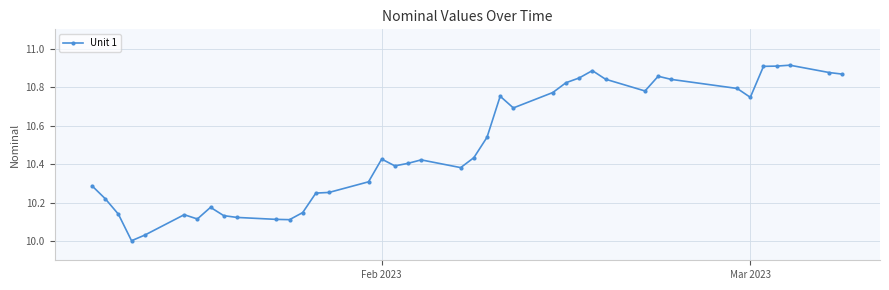

What is the difference between the maximum and minimum values?

0.9